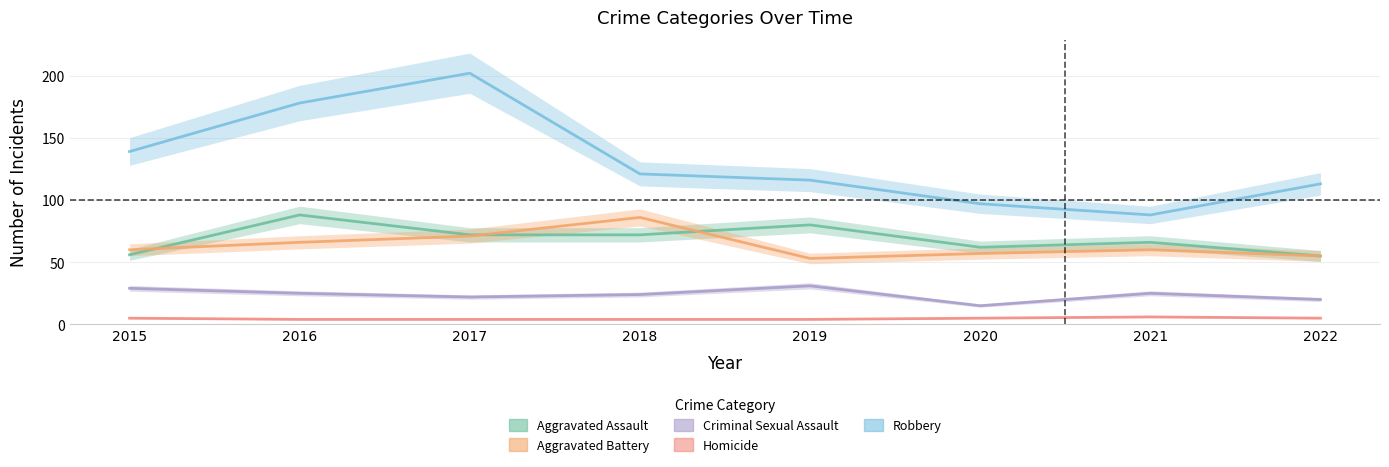

What are all the series names shown in the legend?

Aggravated Assault, Aggravated Battery, Criminal Sexual Assault, Homicide, Robbery